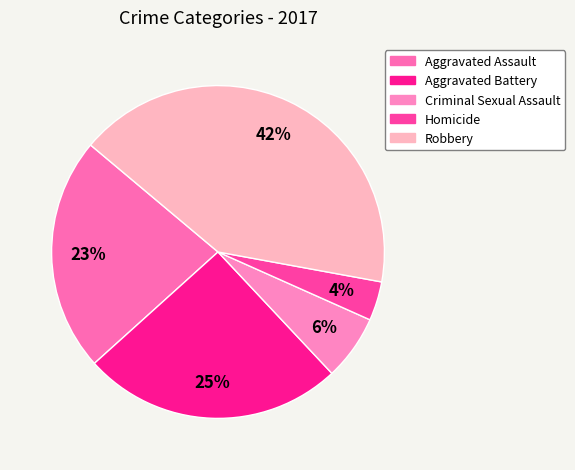

Combined, what portion of the pie is Robbery and Criminal Sexual Assault?

48.1%